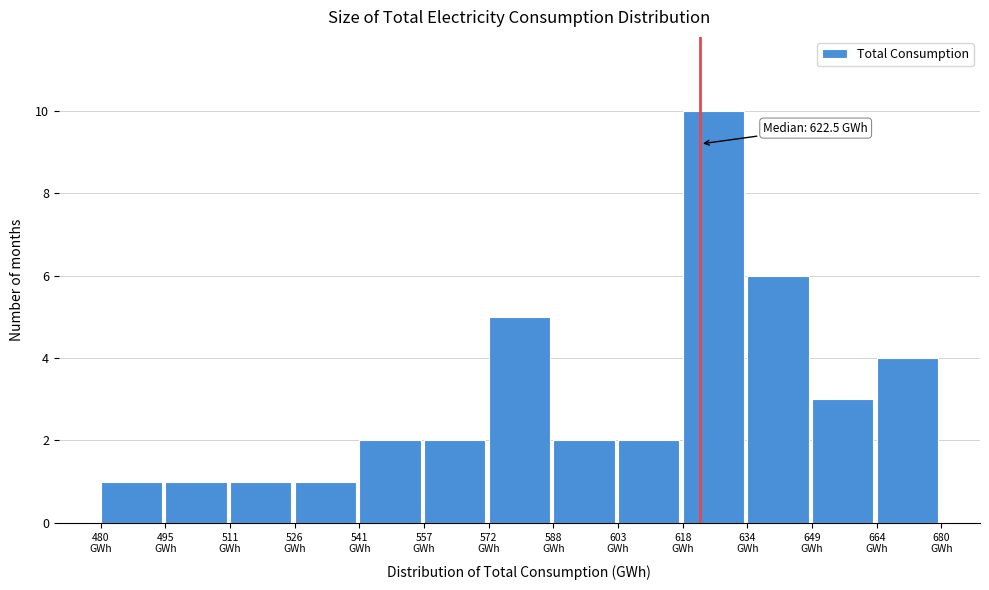

Which range on the x-axis has the tallest bar?

618 to 634